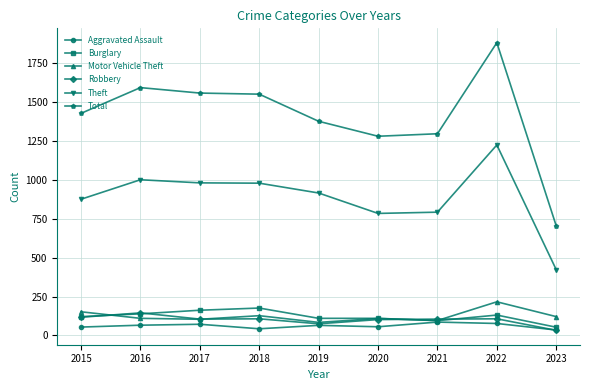

At which category does Total reach its first local peak?

2016